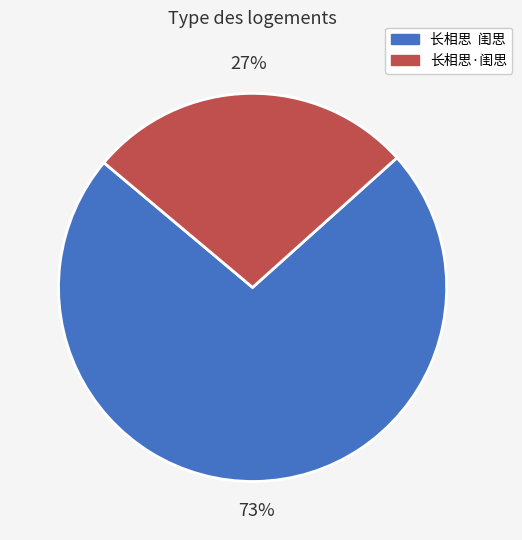

Is the sum of 长相思 闺思 and 长相思·闺思 greater than half?

Yes